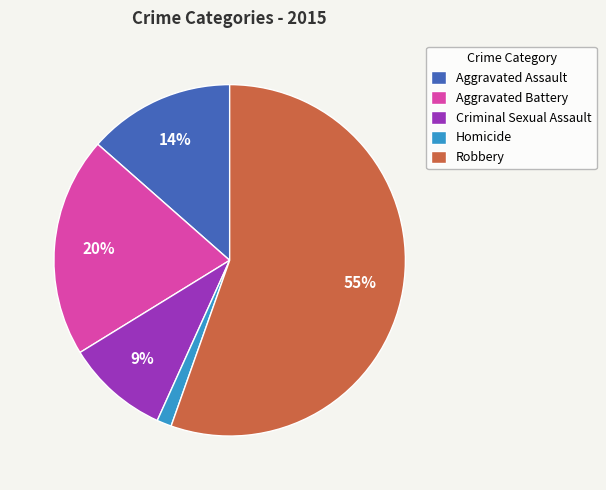

Is the sum of Robbery and Criminal Sexual Assault greater than half?

Yes